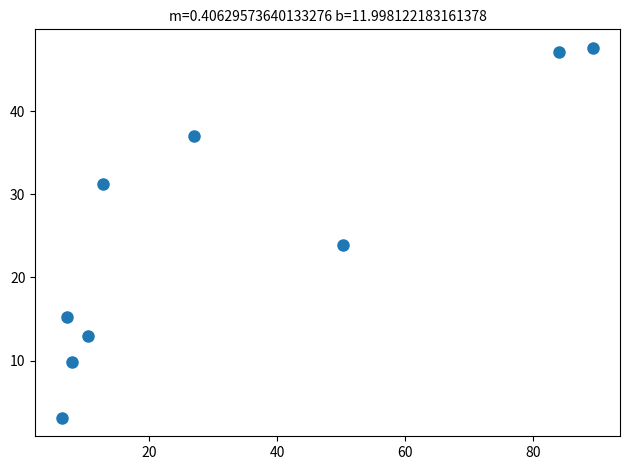

What Y value in the scatter plot is closest to 25?

23.9